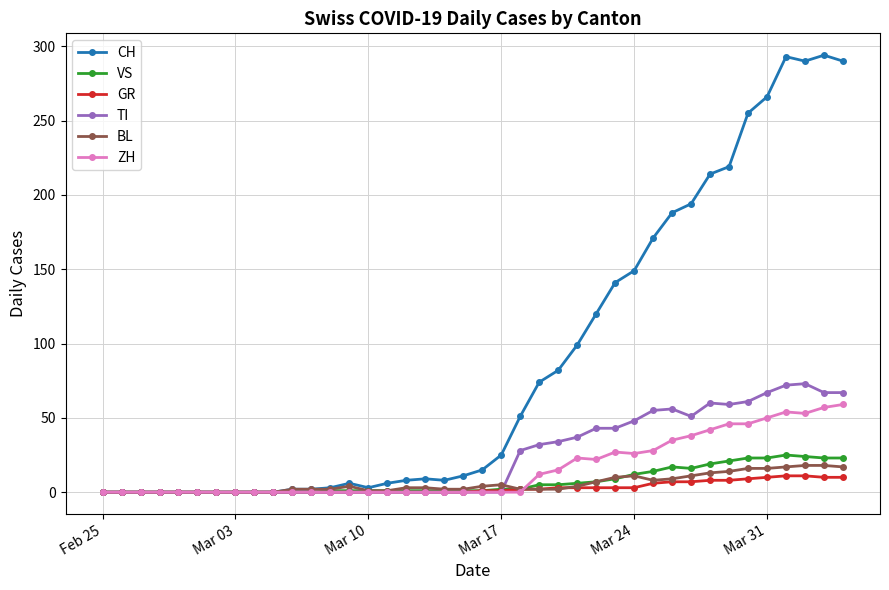

What is the maximum value for ZH?

59